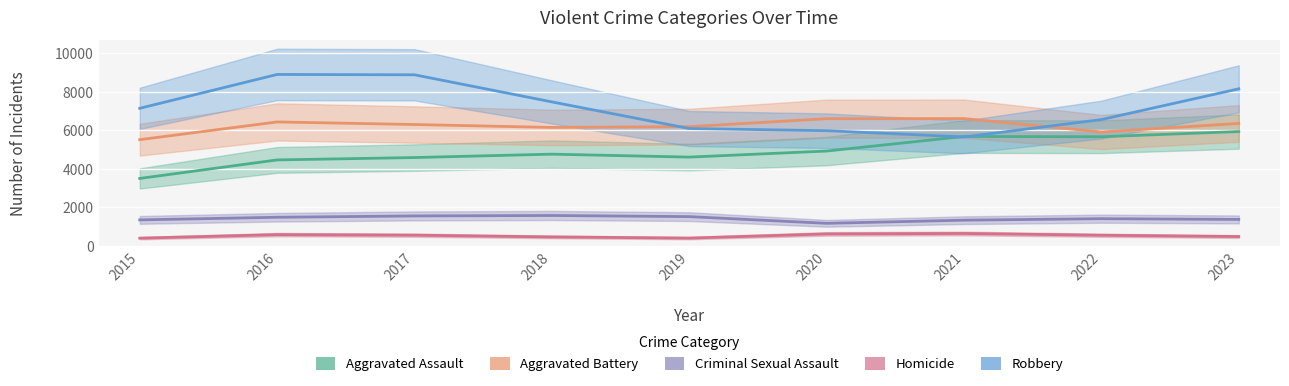

What is the average value of the Homicide series?

522